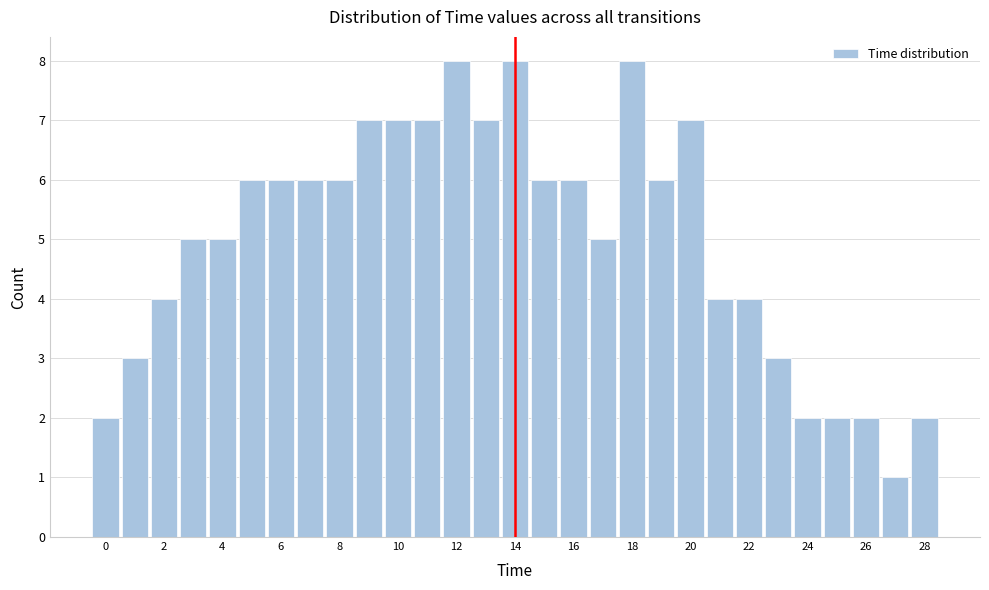

Reading left to right, transcribe this chart: for each bar, give the range it covers on the x-axis and its height. Neither the bar edges nor the heights are printed on the chart, so give them approximately, as read against the axes.

-0.5 to 0.5: 2
0.5 to 1.5: 3
1.5 to 2.5: 4
2.5 to 3.5: 5
3.5 to 4.5: 5
4.5 to 5.5: 6
5.5 to 6.5: 6
6.5 to 7.5: 6
7.5 to 8.5: 6
8.5 to 9.5: 7
9.5 to 10.5: 7
10.5 to 11.5: 7
11.5 to 12.5: 8
12.5 to 13.5: 7
13.5 to 14.5: 8
14.5 to 15.5: 6
15.5 to 16.5: 6
16.5 to 17.5: 5
17.5 to 18.5: 8
18.5 to 19.5: 6
19.5 to 20.5: 7
20.5 to 21.5: 4
21.5 to 22.5: 4
22.5 to 23.5: 3
23.5 to 24.5: 2
24.5 to 25.5: 2
25.5 to 26.5: 2
26.5 to 27.5: 1
27.5 to 28.5: 2